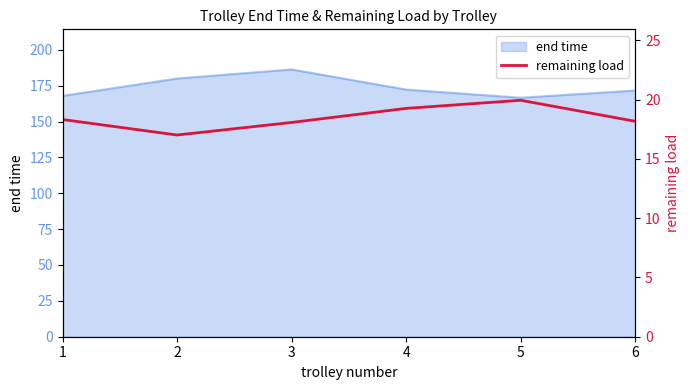

What value does the data have at 6?

18.2